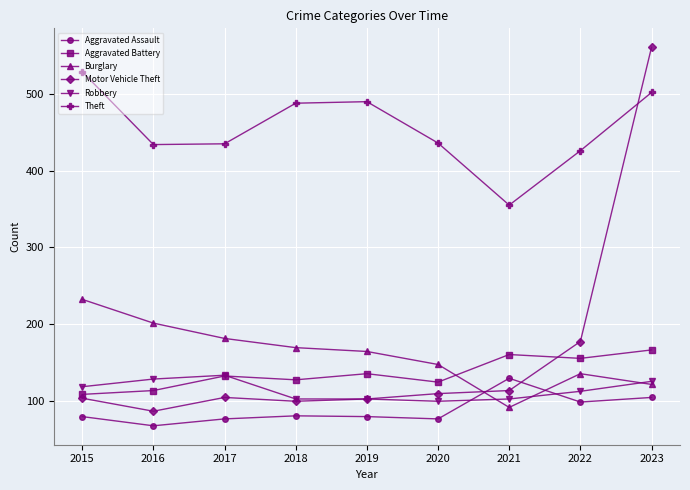

The Aggravated Assault series shows 129 at 2015. True or false?

False